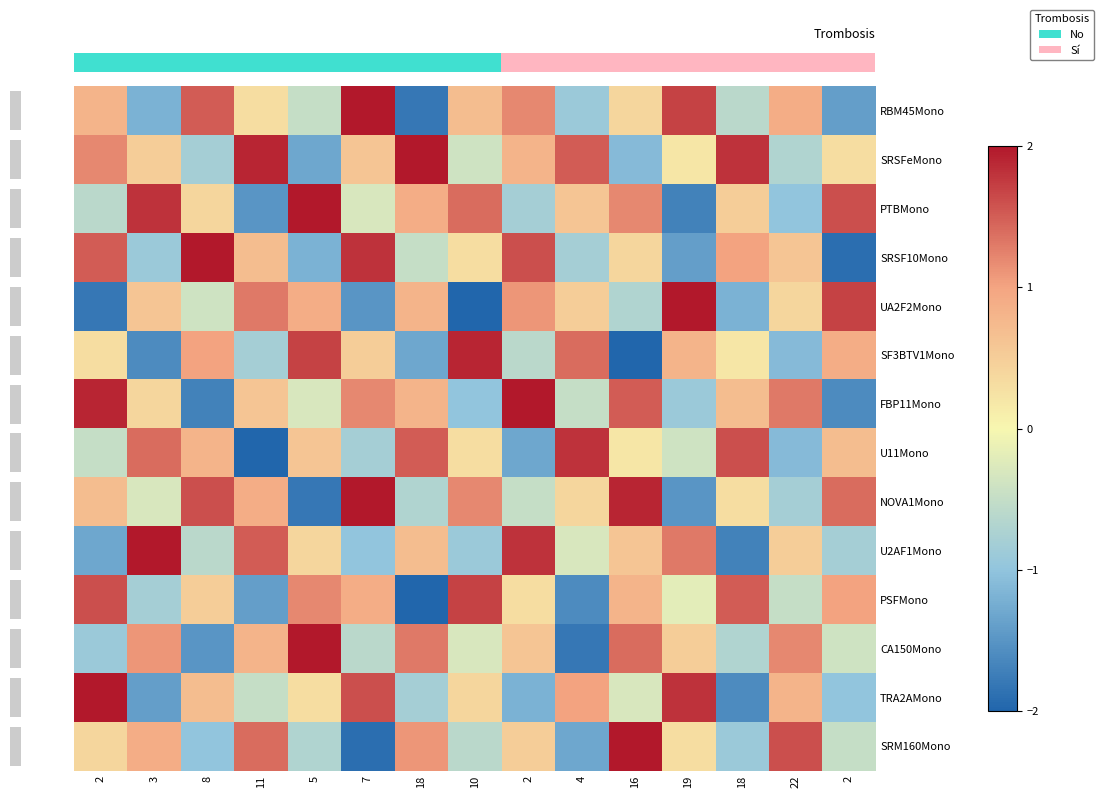

How many distinct data groups are displayed?

14